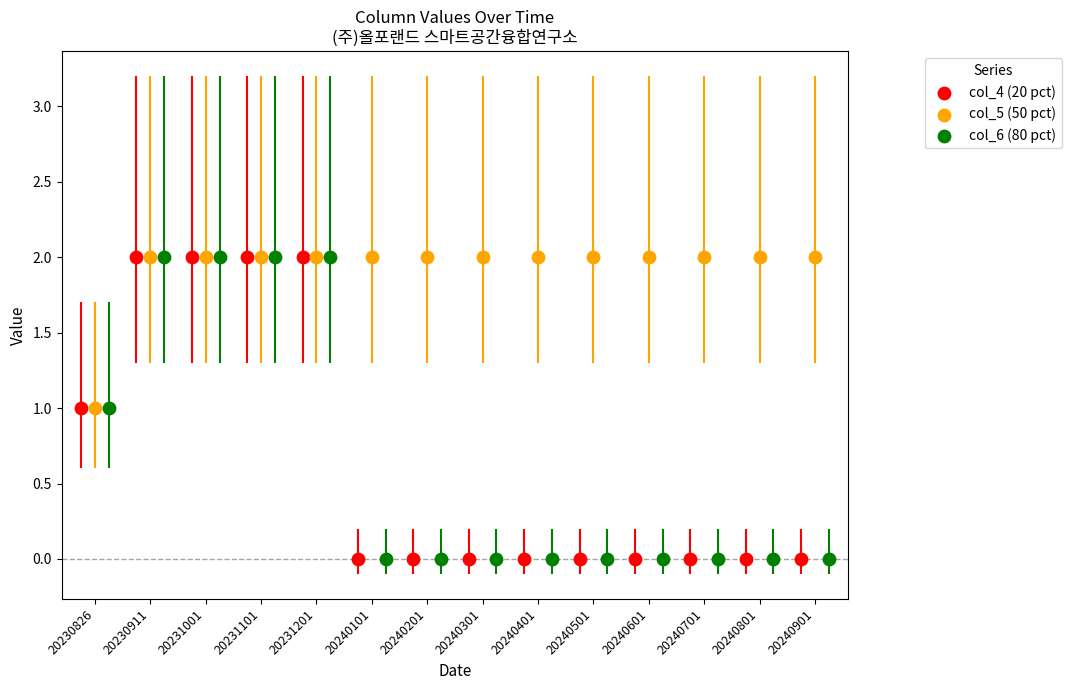

What are all the series names shown in the legend?

col_4 (20 pct), col_5 (50 pct), col_6 (80 pct)